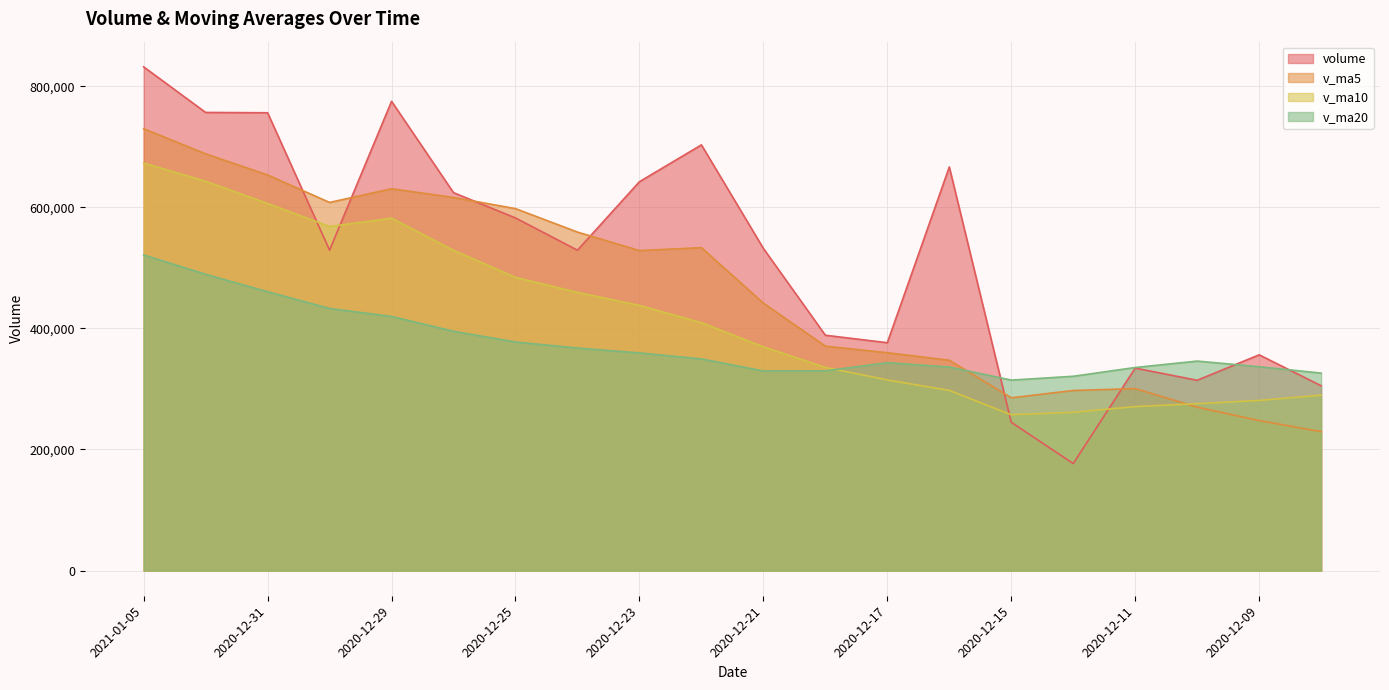

Reading left to right, transcribe all the data shown in this chart.

volume: 831860.7	756579.4	756044.0	529128.6	774975.0	624103.9	582345.8	529082.9	642191.8	703019.1	532014.3	388629.8	376291.6	666509.6	244856.7	176749.7	334346.9	314240.6	356297.0	305224.3
v_ma5: 729717.5	688166.2	653319.4	607927.2	630539.9	616148.7	597730.8	558987.6	528429.3	533292.9	441660.4	370607.5	359750.9	347340.7	285298.2	297371.7	300474.2	269844.3	247695.1	229351.1
v_ma10: 672933.1	642948.5	606153.5	568178.3	581916.4	528904.6	484169.1	459369.2	437885.0	409295.5	369516.1	335540.8	314797.6	297517.9	257324.7	261390.5	270724.5	275617.7	280987.6	289658.6
v_ma20: 521224.6	489244.7	460475.6	432848.1	419620.5	395147.5	377446.8	367493.5	359436.3	349477.1	329641.3	329784.1	343337.1	336157.3	314521.9	320852.2	335351.7	345931.1	336664.5	326074.8